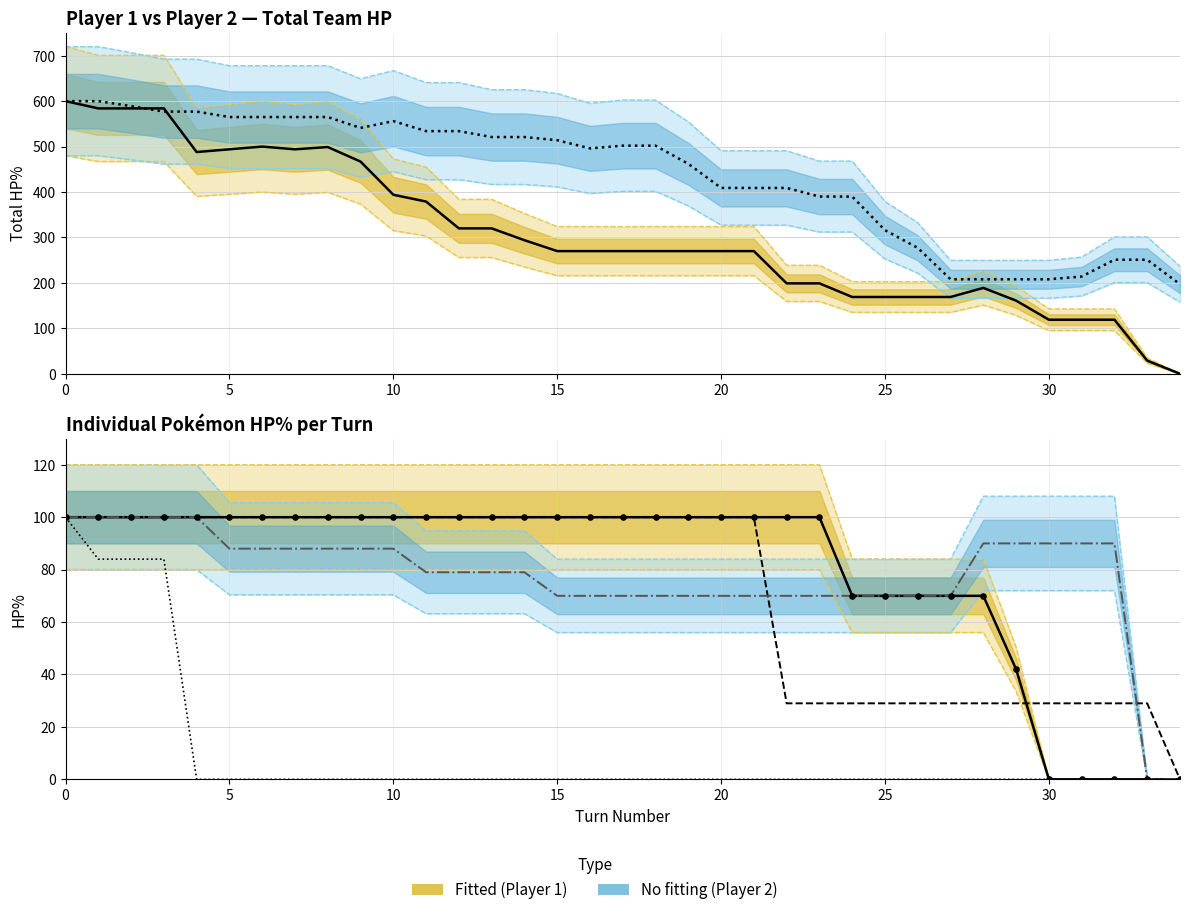

Is the value of P2 Poke0 HP% at 17 greater than the value of P1 Poke2 HP% at 19?

Yes